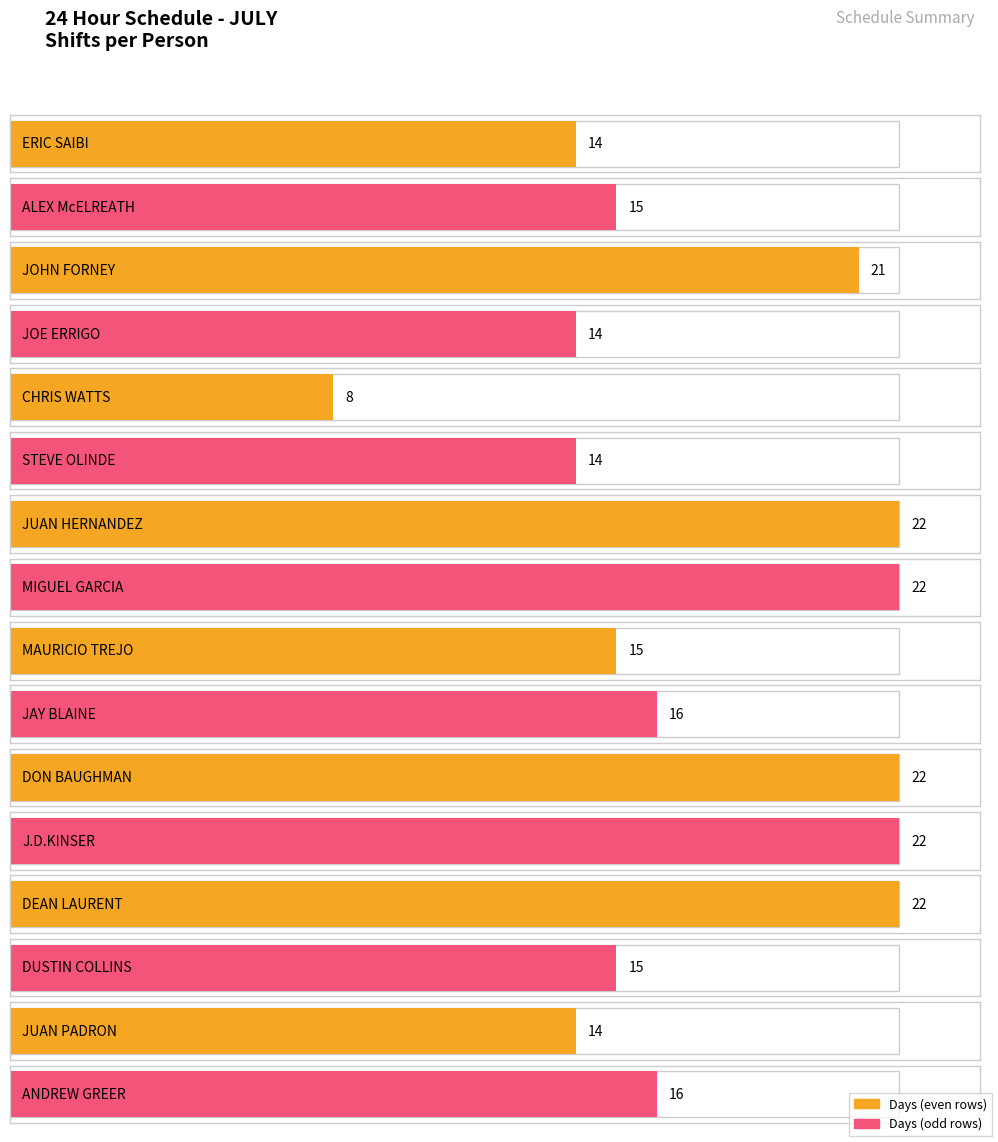

Is it true that Days equals 22 at DEAN LAURENT?

True